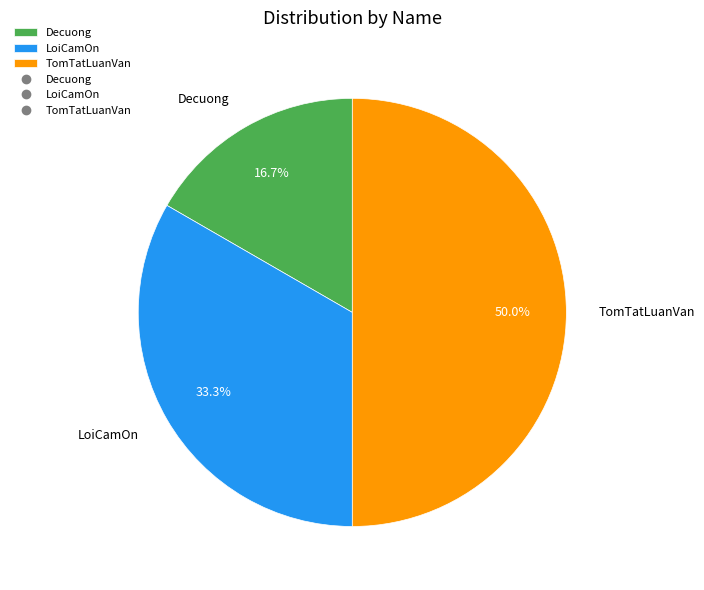

The Decuong slice represents 17% of the pie. True or false?

True